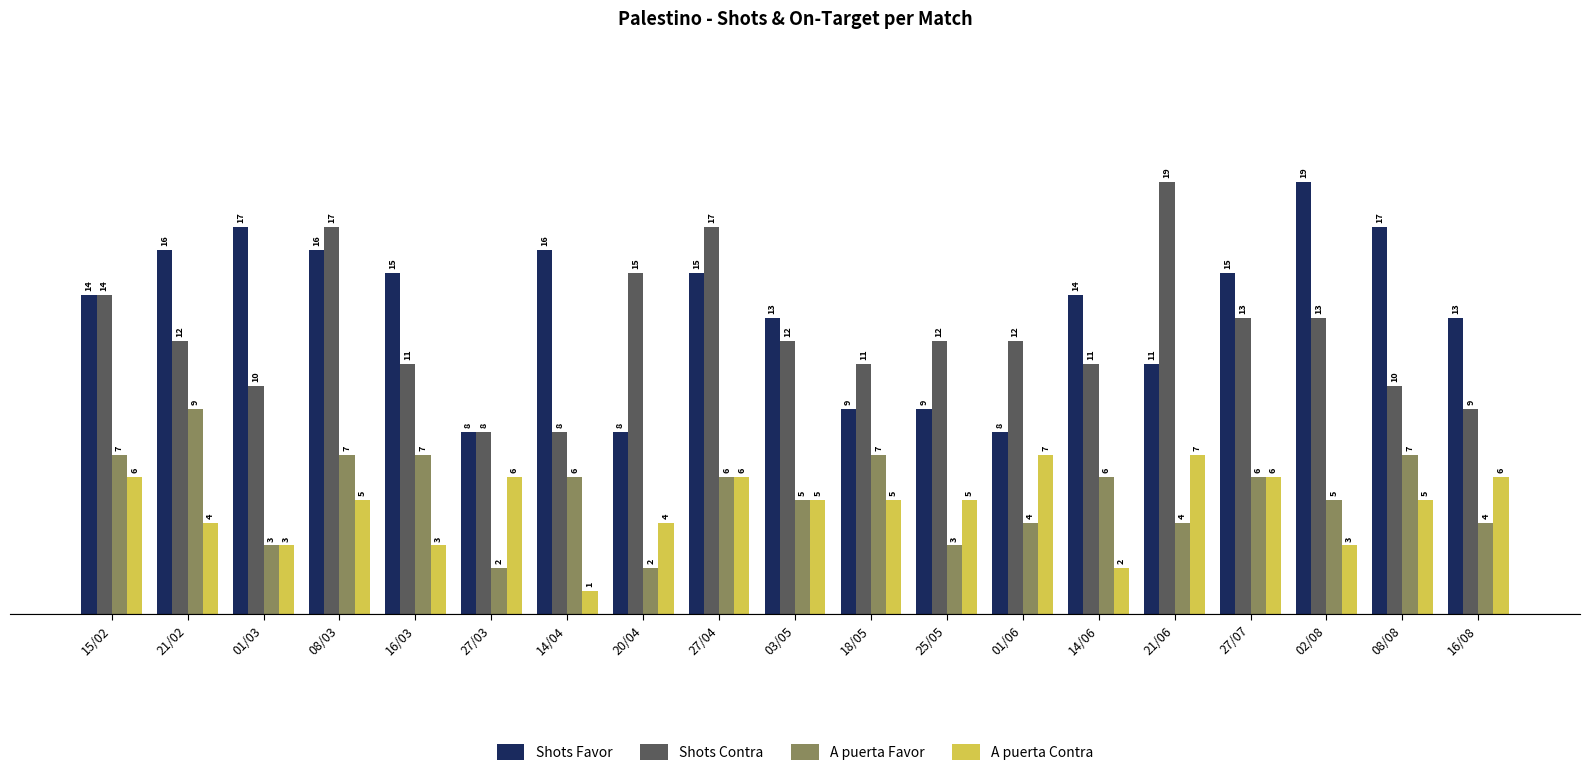

What is the label of the 12th bar from the right?

20/04